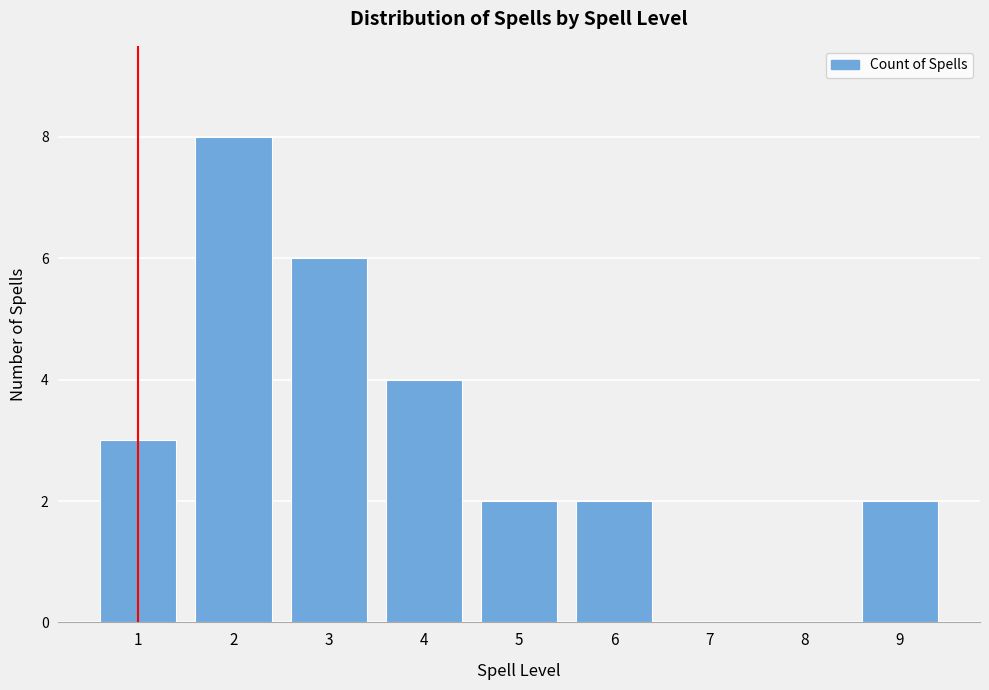

Reading left to right, list all the values displayed in this chart.

1=3	2=8	3=6	4=4	5=2	6=2	7=0	8=0	9=2